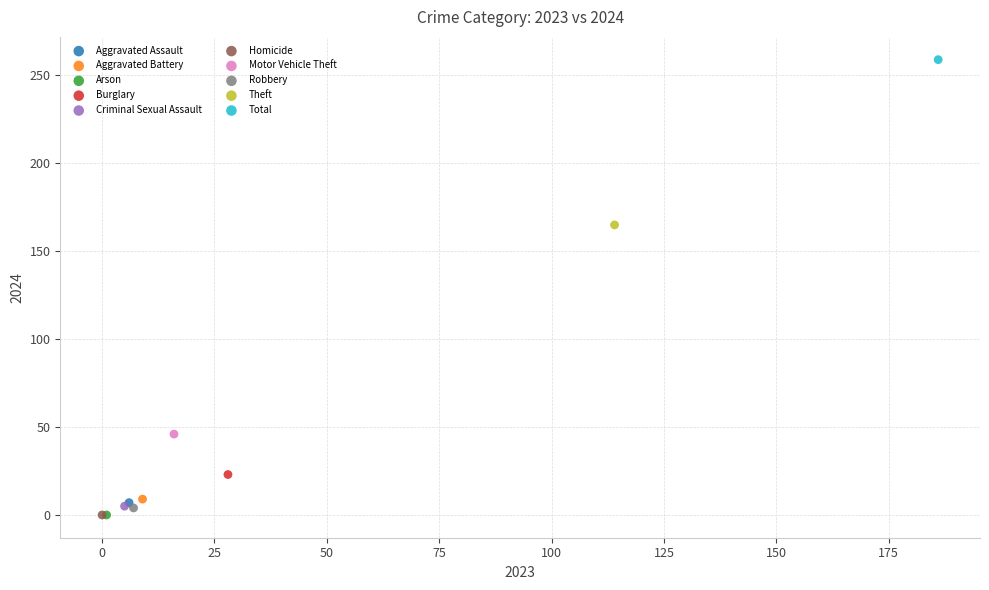

What are all the series names shown in the legend?

Aggravated Assault, Aggravated Battery, Arson, Burglary, Criminal Sexual Assault, Homicide, Motor Vehicle Theft, Robbery, Theft, Total